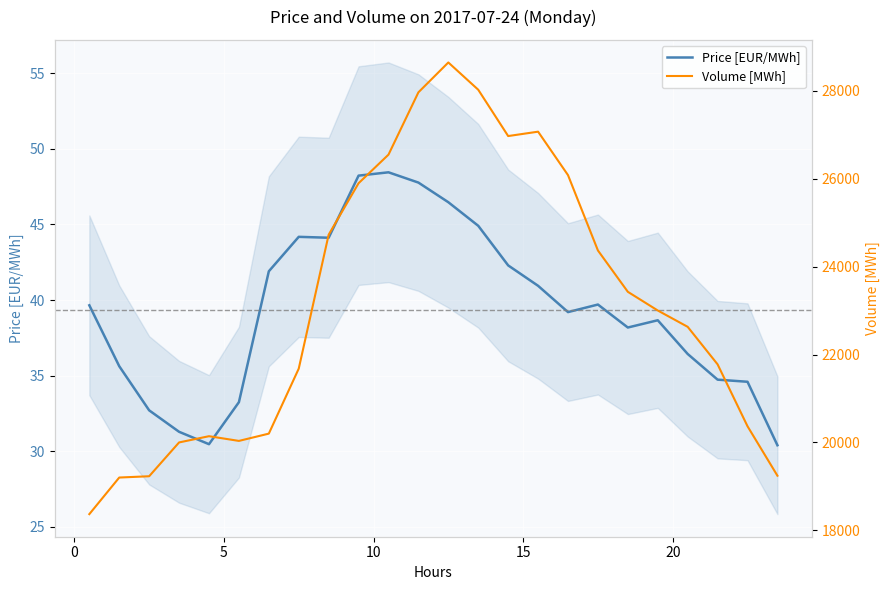

What is the minimum value for Price [EUR/MWh]?

30.4